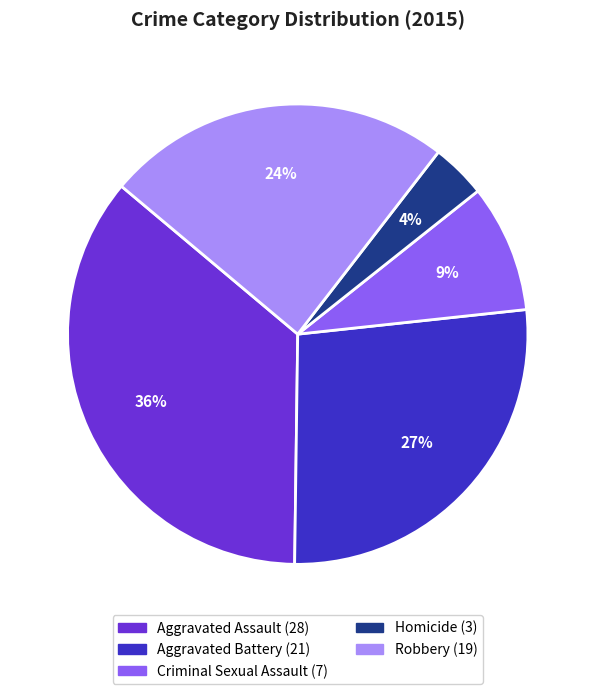

How many slices are in this pie chart?

5